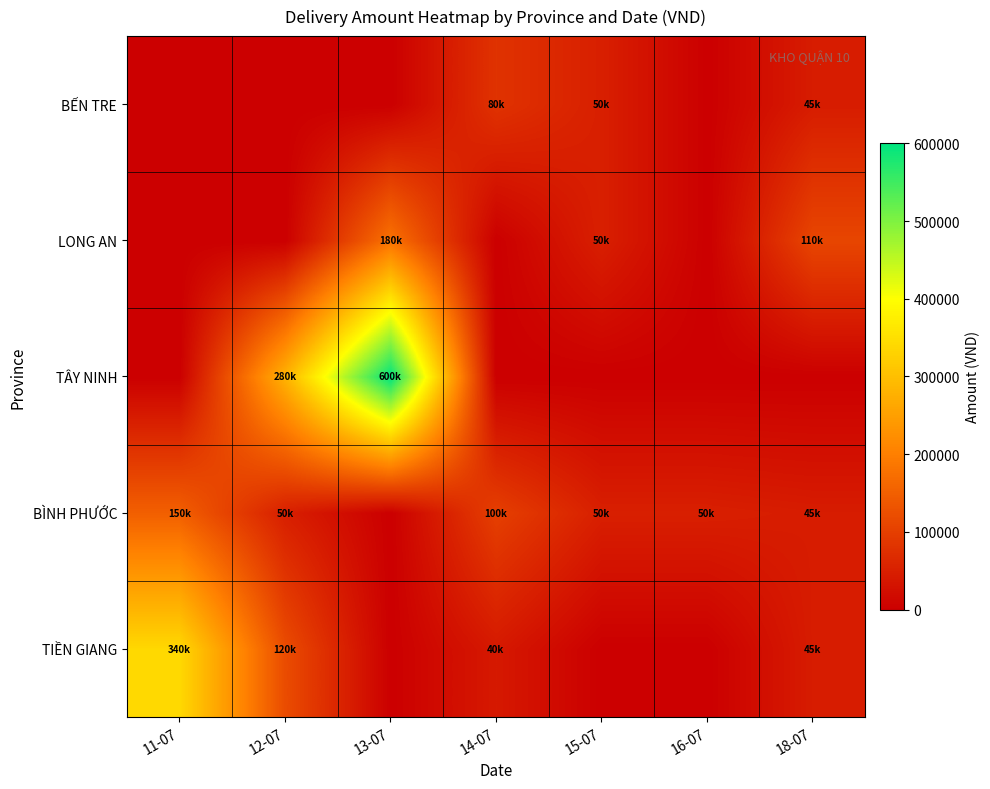

What is the spread (max minus min) of values at 11-07?

340000